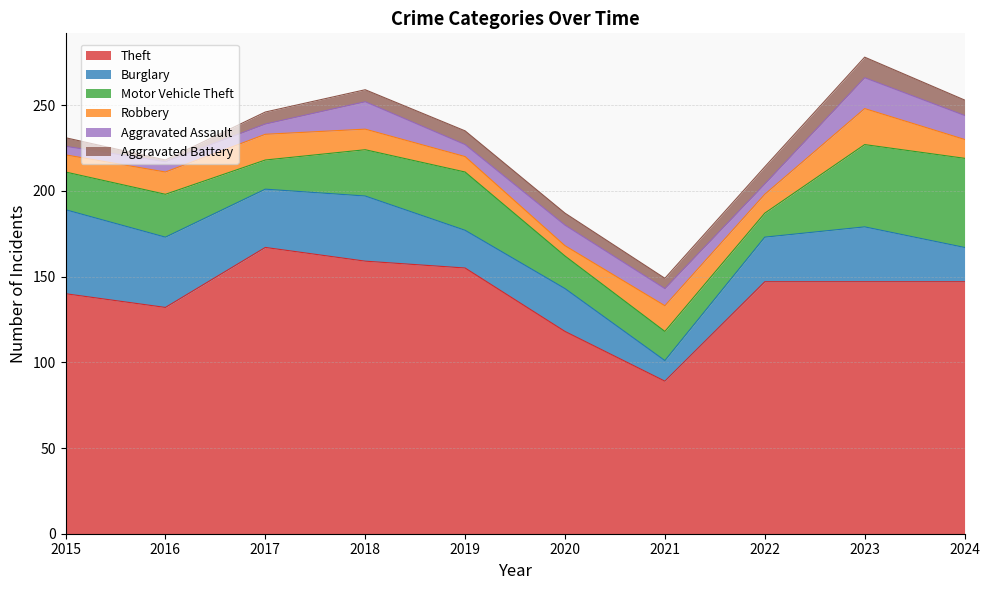

What are all the series names shown in the legend?

Theft, Burglary, Motor Vehicle Theft, Robbery, Aggravated Assault, Aggravated Battery